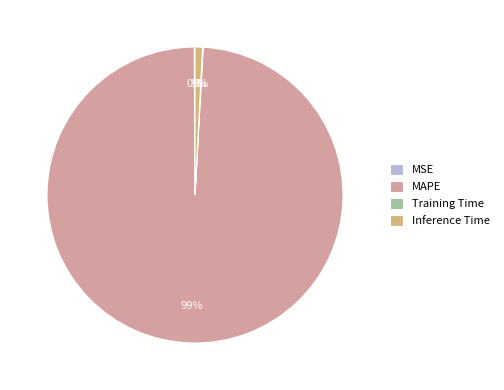

Which category has the biggest portion of the pie?

MAPE